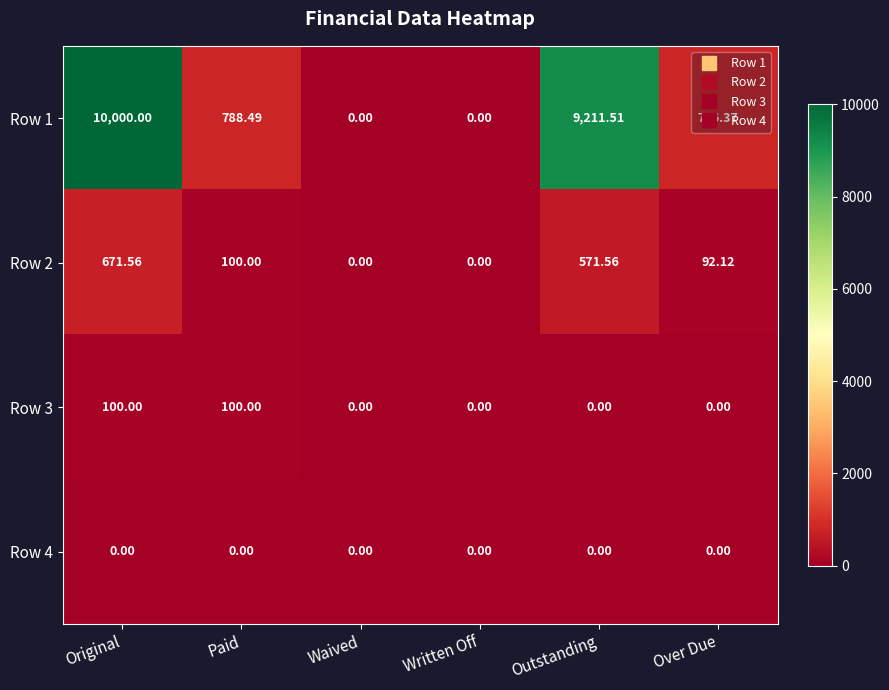

Which category has the highest value across all series?

Original